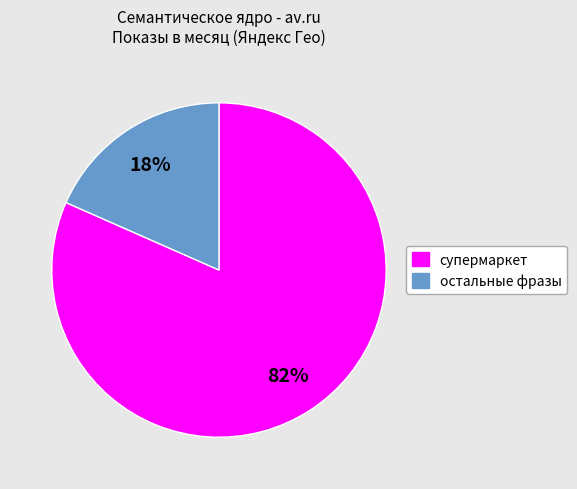

Does any single category account for the majority?

Yes